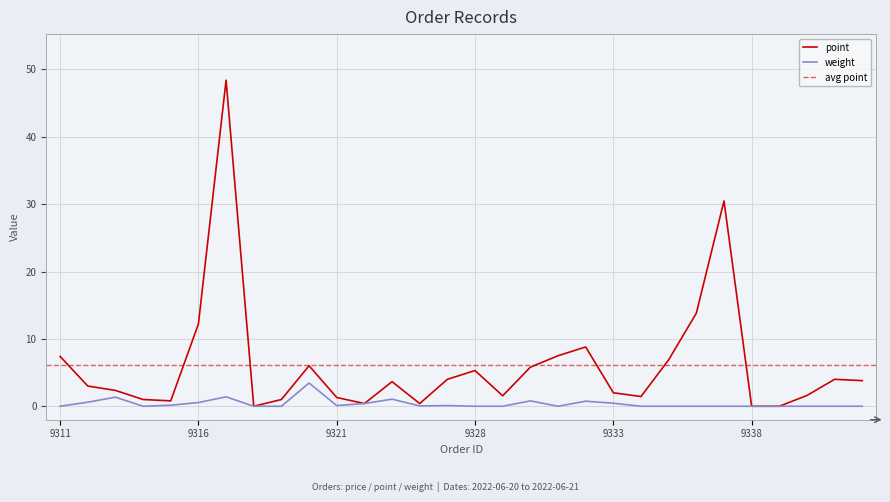

What is the greatest value displayed?

48.4